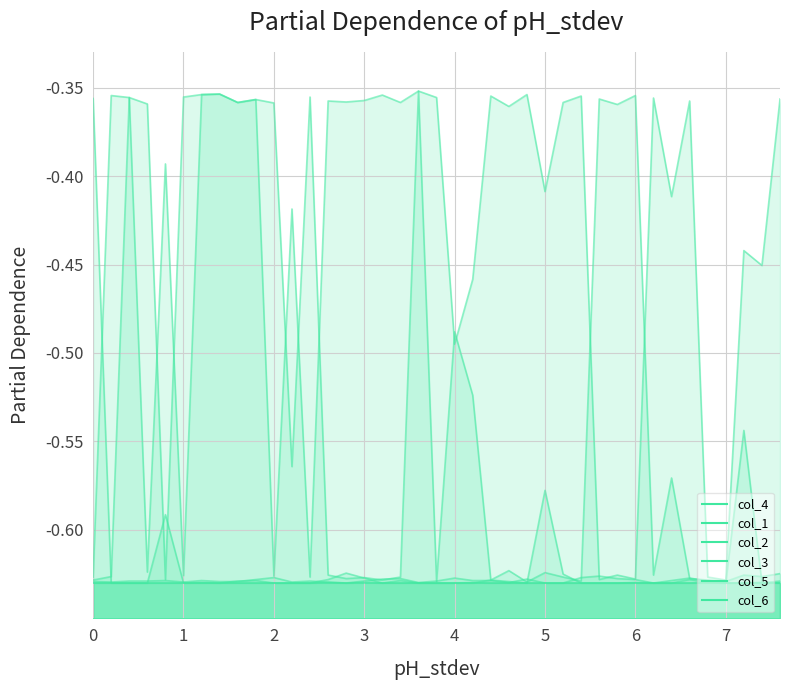

Between 3 and 18, which series saw the biggest shift?

col_4